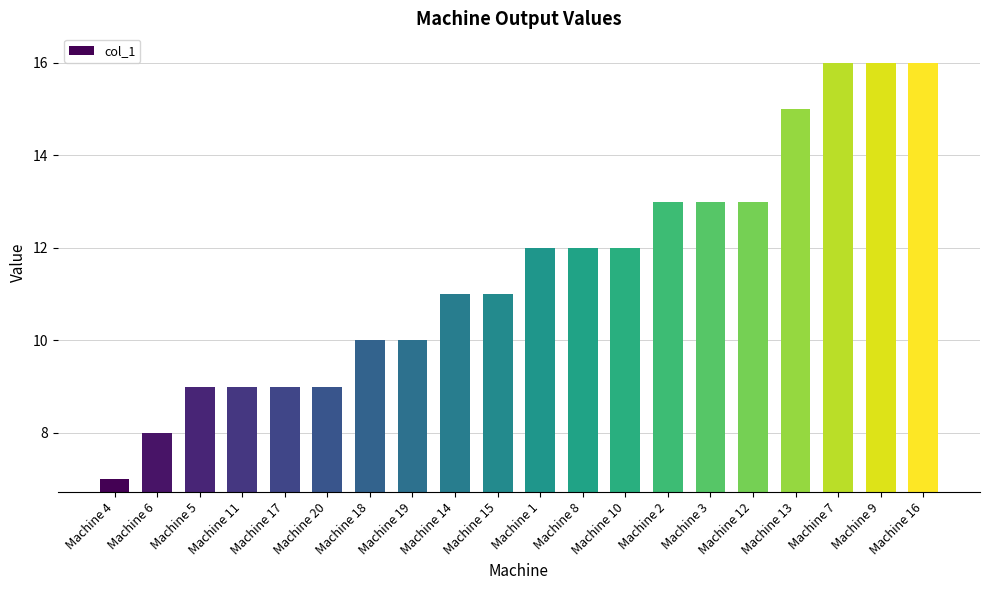

What is the smallest value displayed?

7